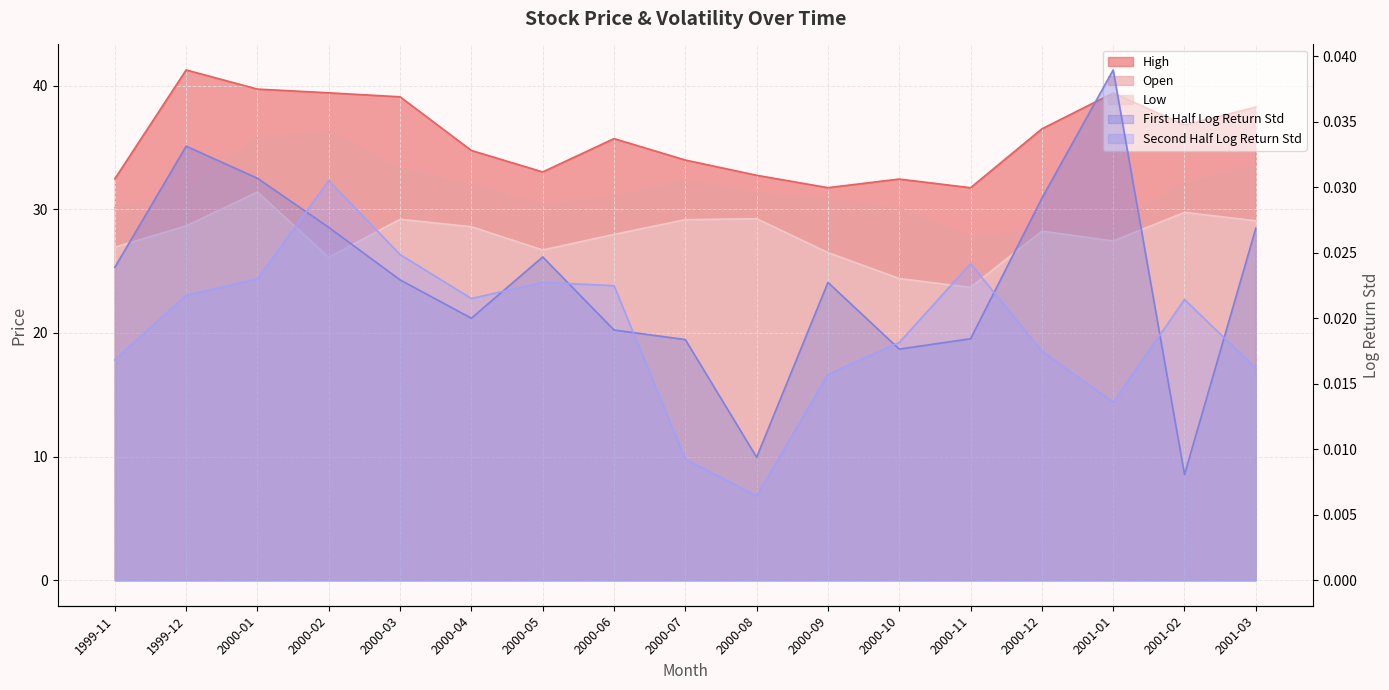

Does the chart have visible grid lines?

Yes